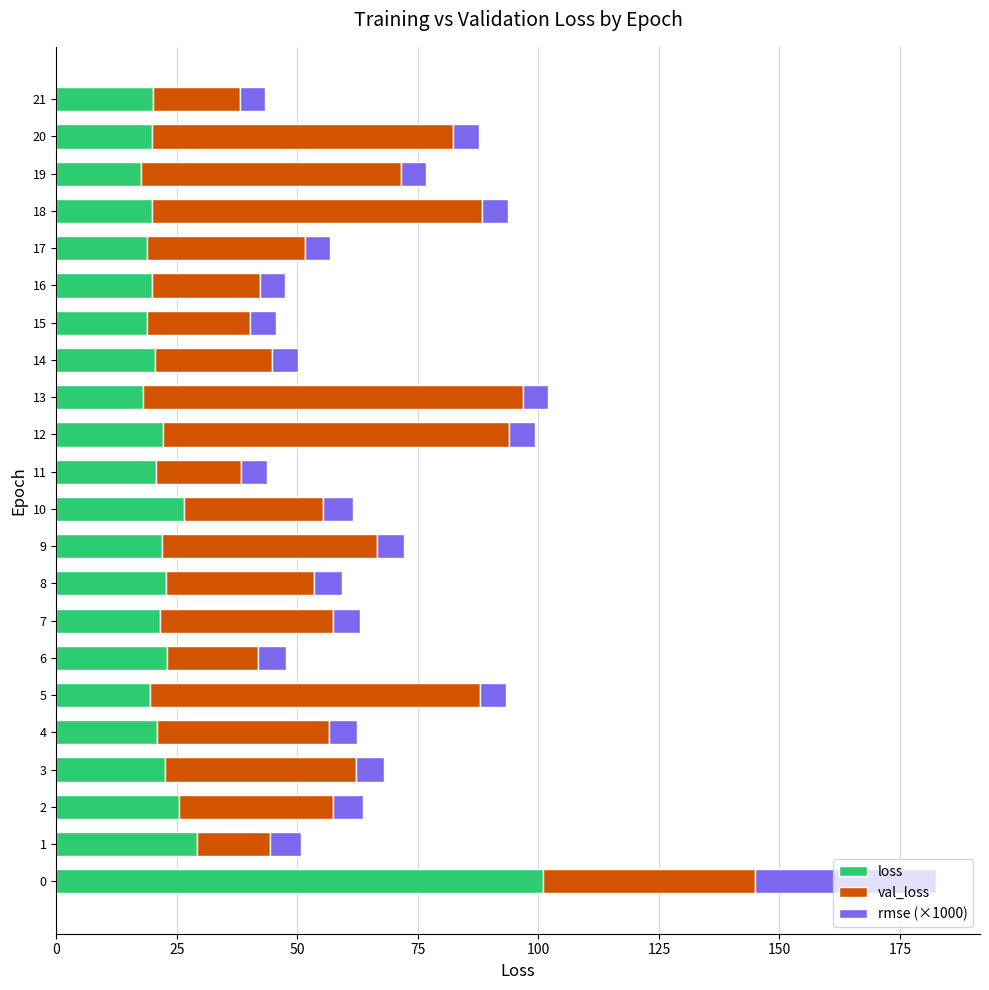

Is it true that loss equals 20.6 at 11?

True